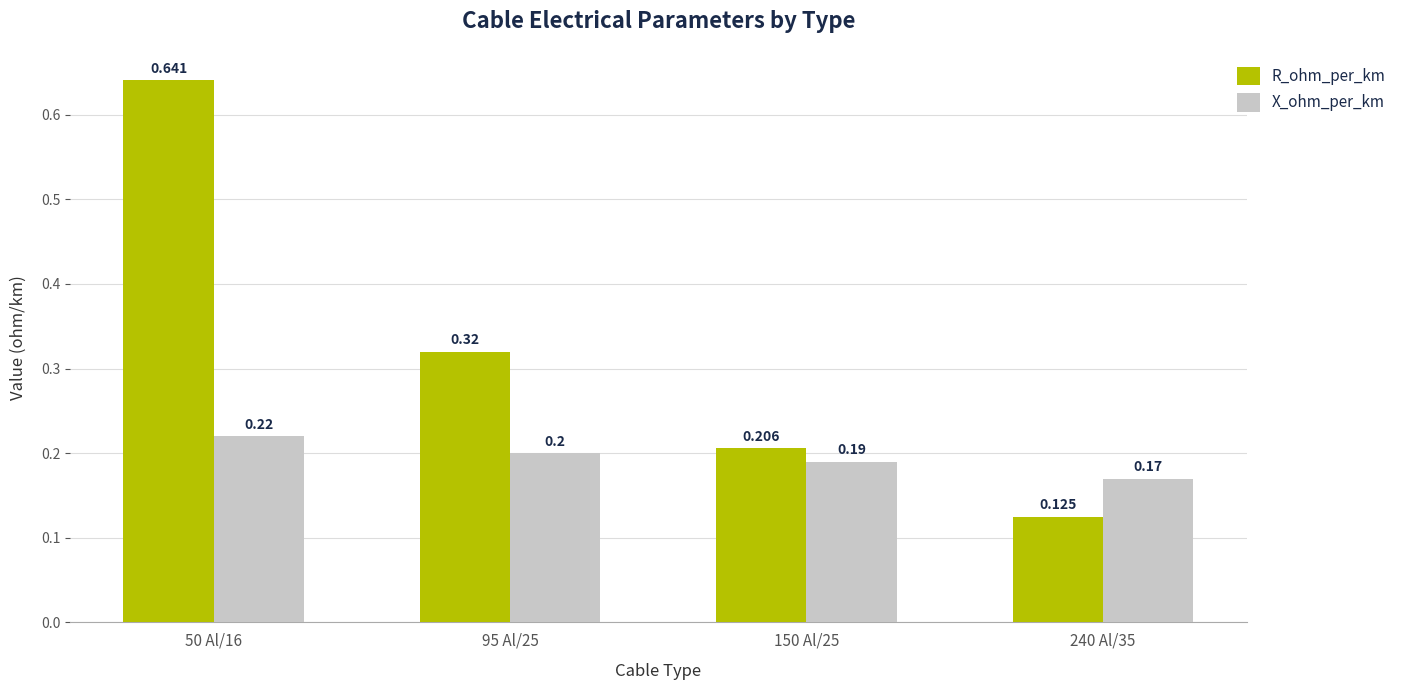

What is the label of the 2nd bar from the right?

150 Al/25